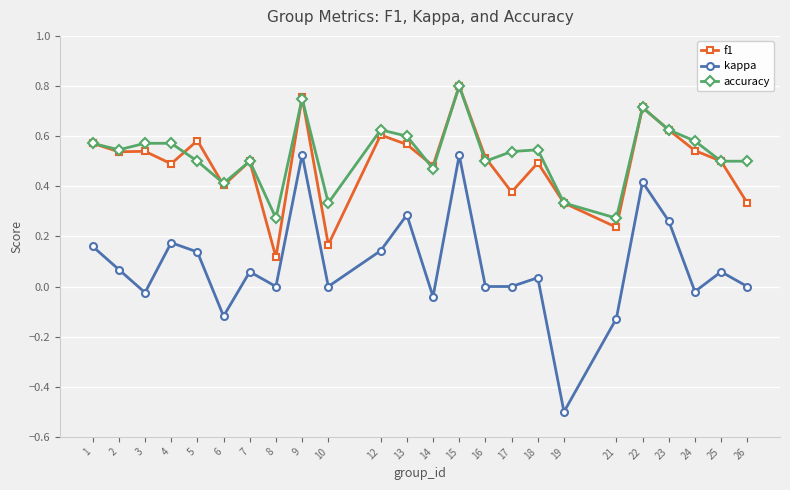

Between 8 and 10, which series saw the biggest shift?

accuracy